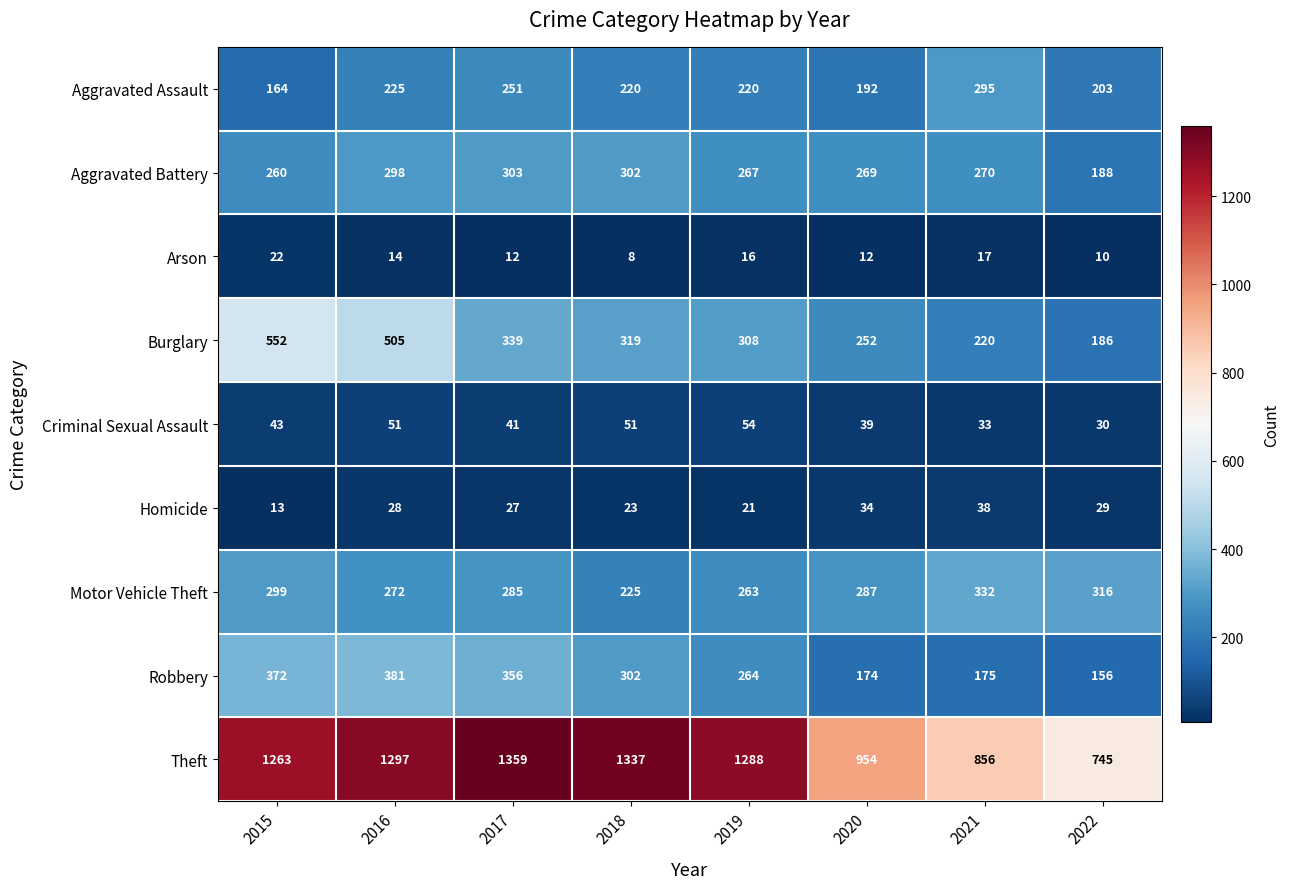

Where does the Arson series first go above 14?

2015